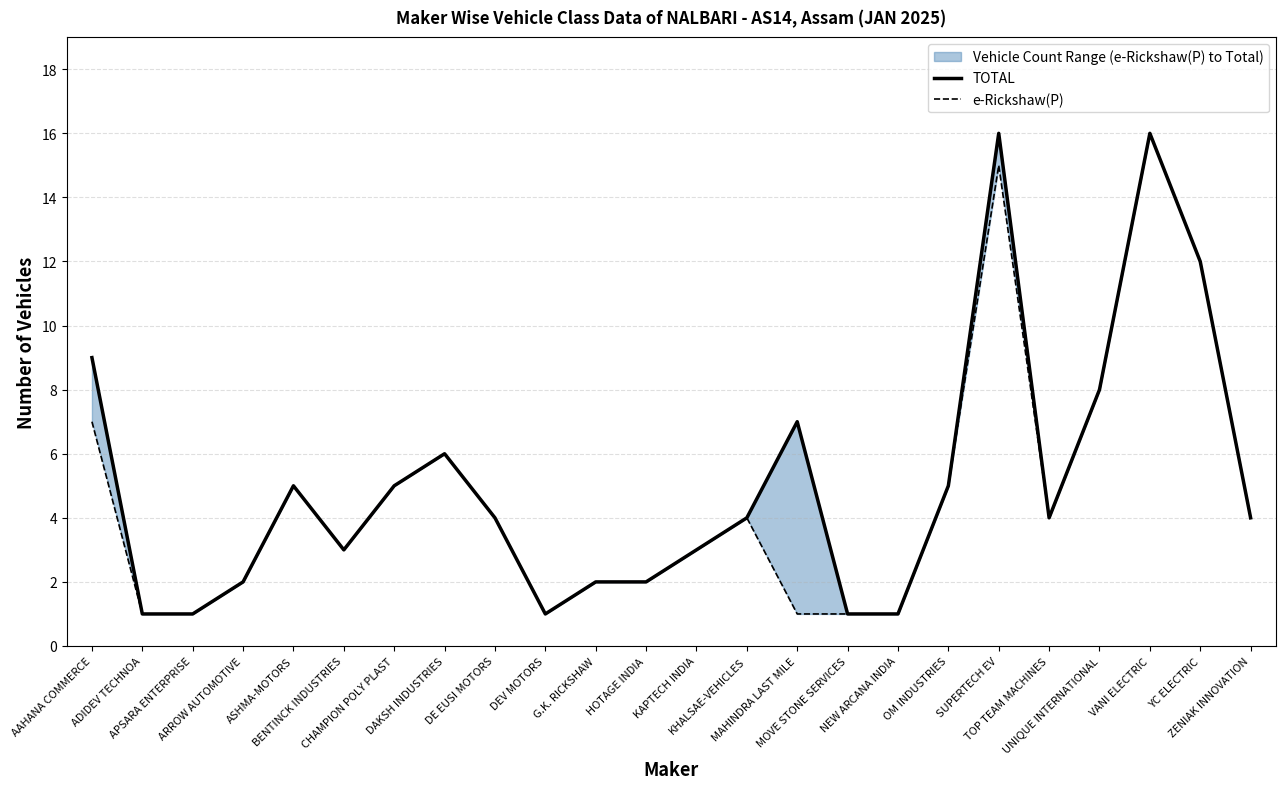

The TOTAL series shows 3 at DAKSH INDUSTRIES. True or false?

False